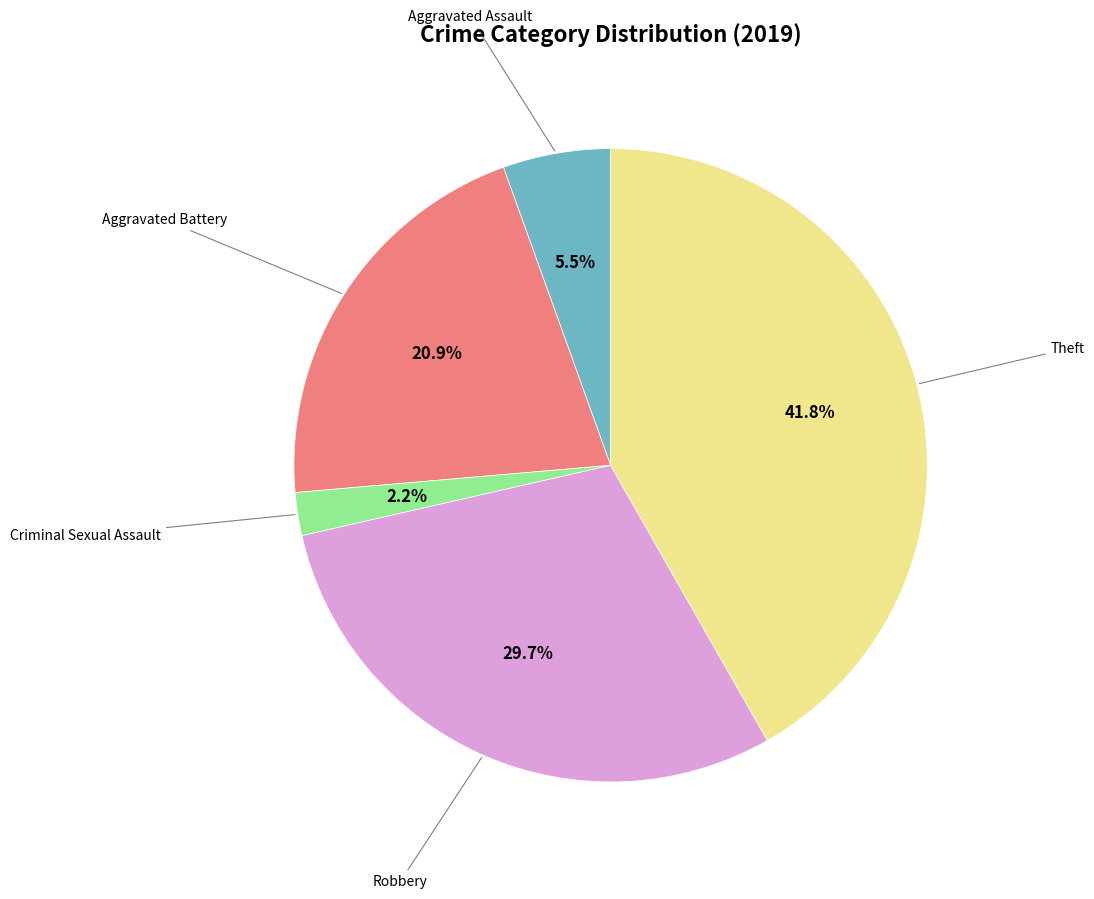

How many segments does this pie chart have?

5